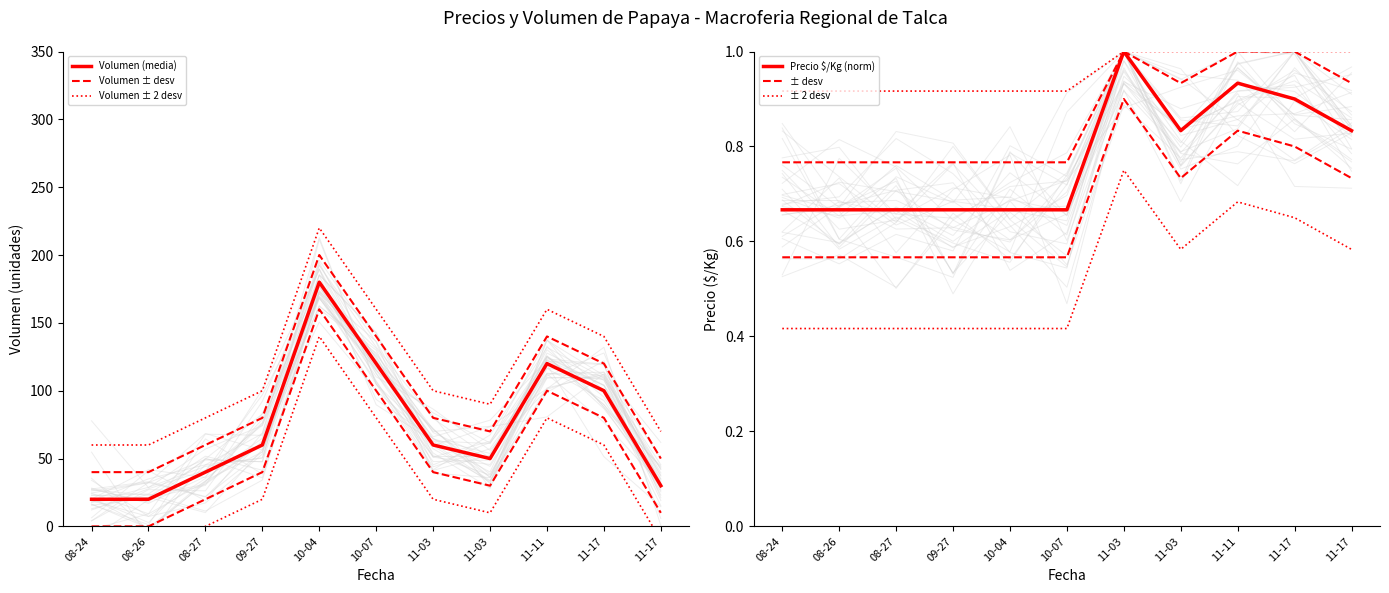

Does the chart have visible grid lines?

No